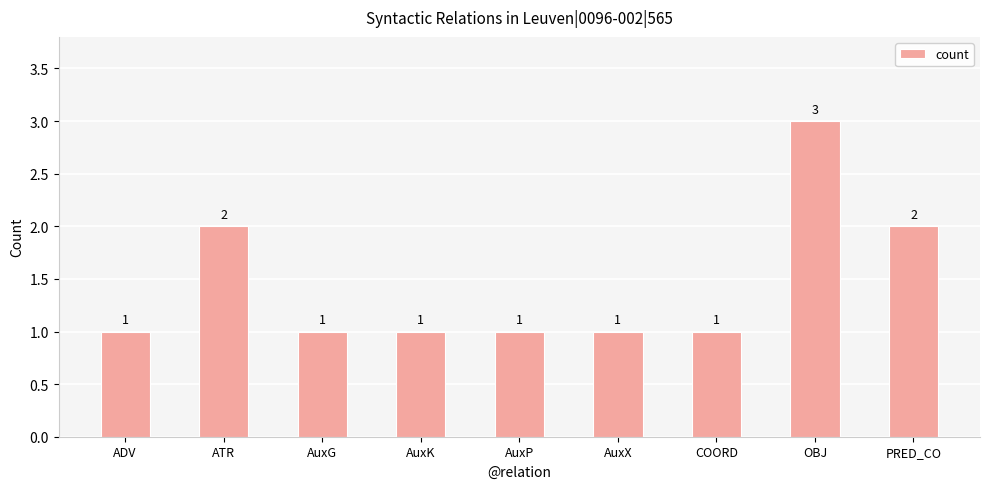

What position from the right is ATR?

8